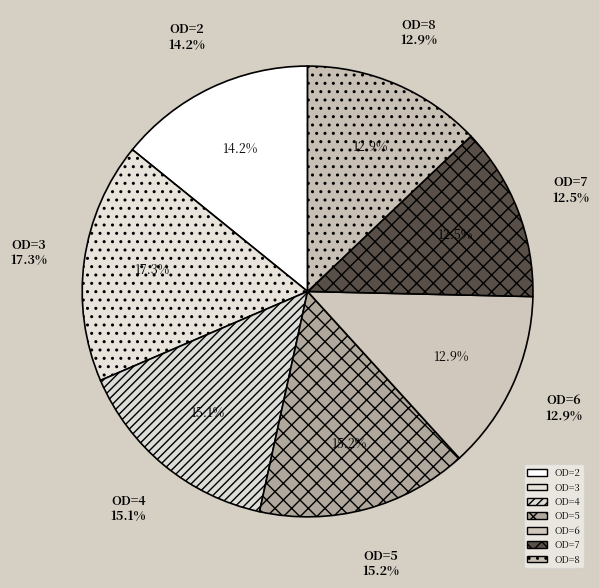

The 6 slice represents 13% of the pie. True or false?

True